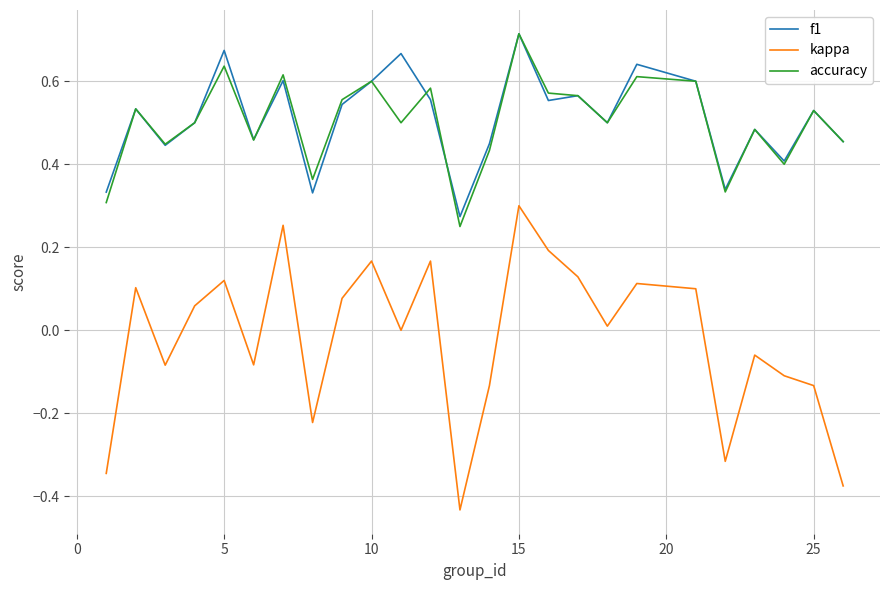

Does the chart have visible grid lines?

Yes